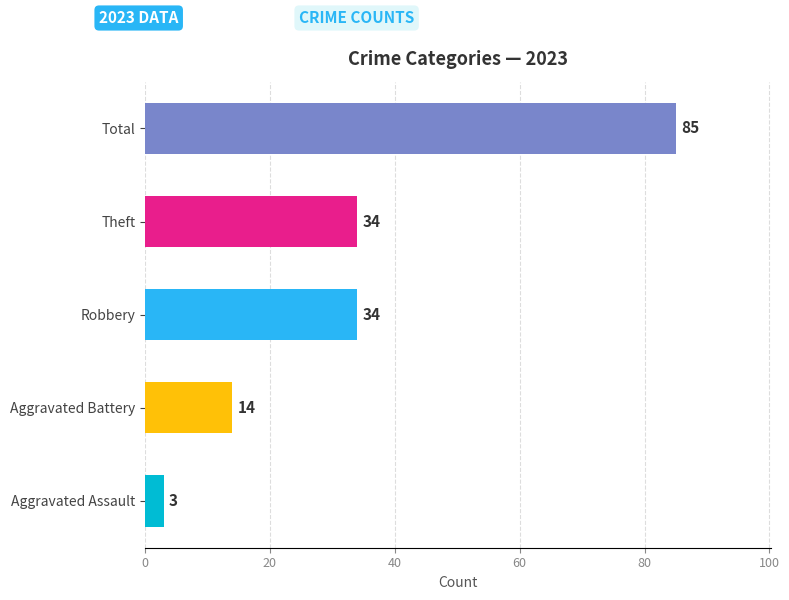

Approximately how many times larger is the value at Total compared to Aggravated Assault?

28.3